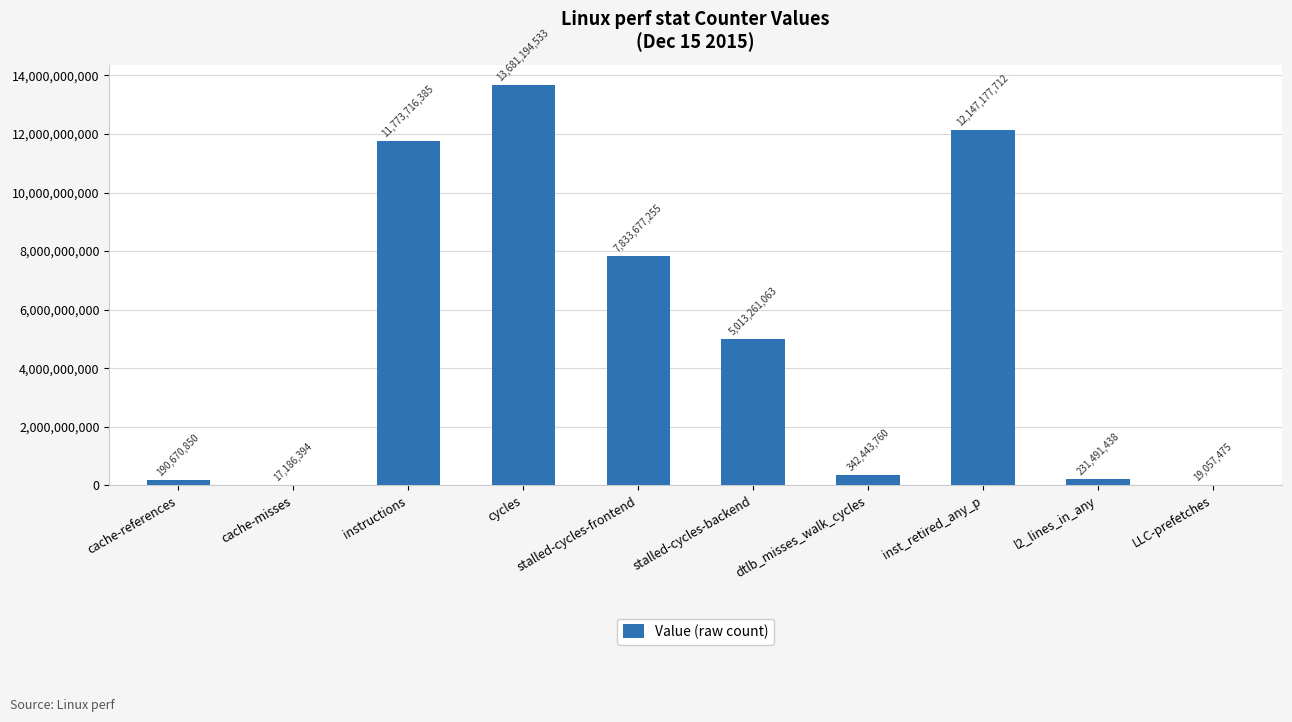

What is the sum of all values?

51249876865